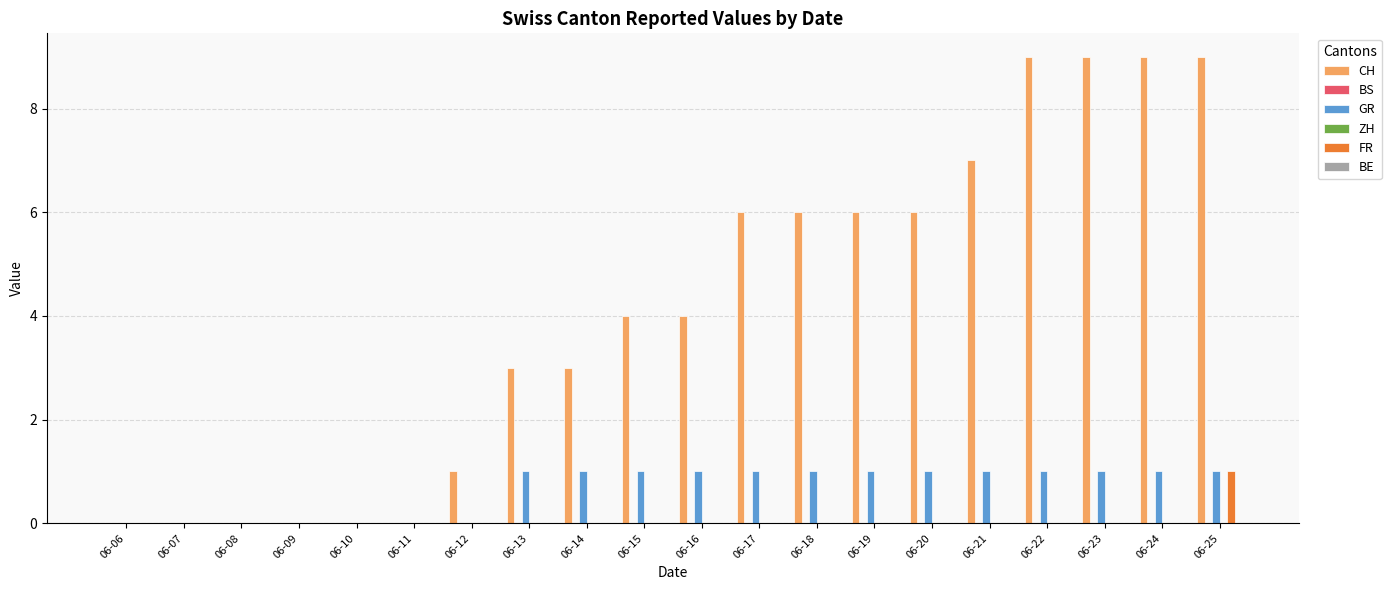

At 06-11, list the series in order from largest to smallest.

CH, BS, GR, ZH, FR, BE